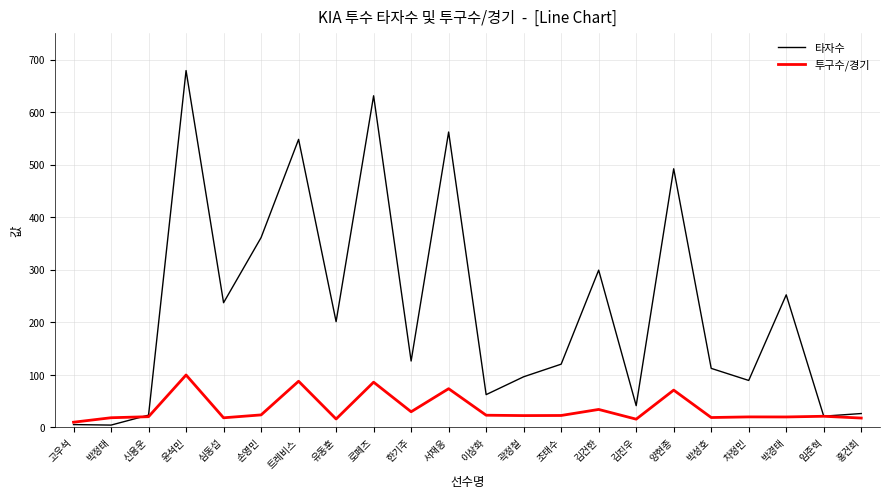

After their last crossing, which series has the higher values: 타자수 or 투구수/경기?

타자수